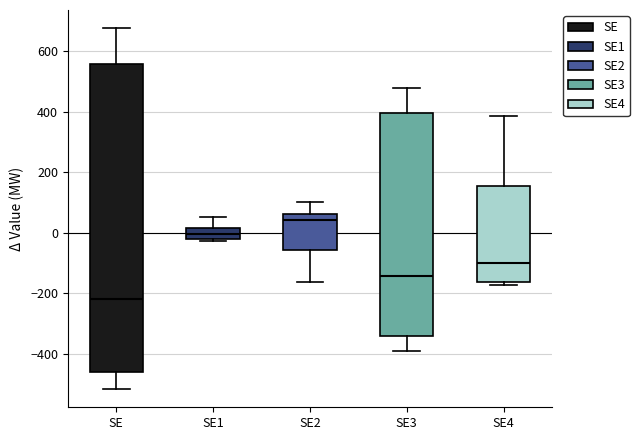

Reading left to right, transcribe this box plot: for each box, give where its median line is, the range the box spans, and where its two whiskers end, as read against the y-axis. The values are not printed on the chart, so give them approximately, as read against the axis.

SE: median -220, box -460 to 560, whiskers -520 to 680
SE1: median 0, box -20 to 20, whiskers -20 (just below the box's lower edge) to 60
SE2: median 40, box -60 to 60, whiskers -160 to 100
SE3: median -140, box -340 to 400, whiskers -400 to 480
SE4: median -100, box -160 to 160, whiskers -180 to 380